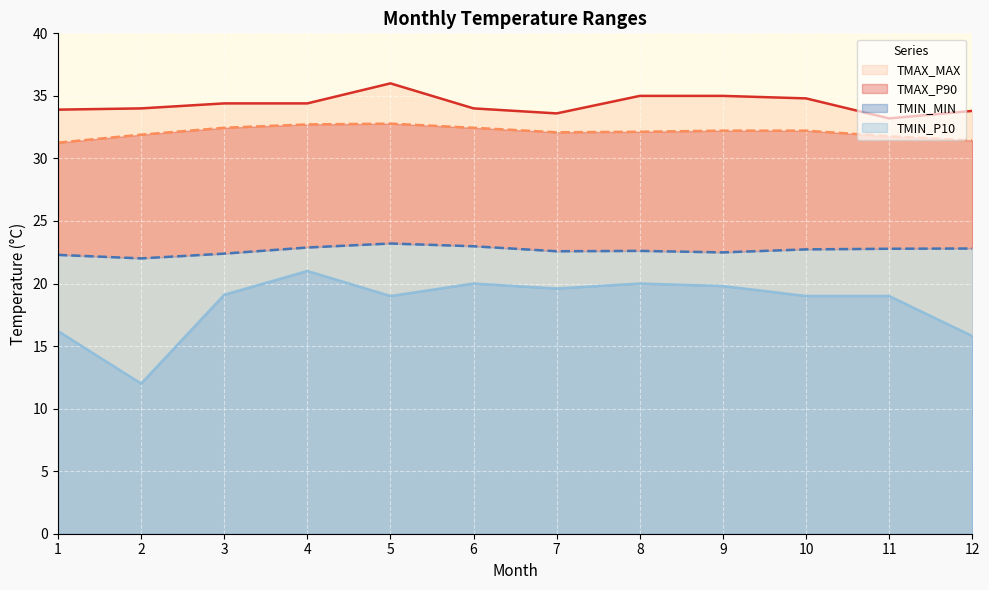

True or false: TMIN_MIN has a value of 15.9 at 2.

False